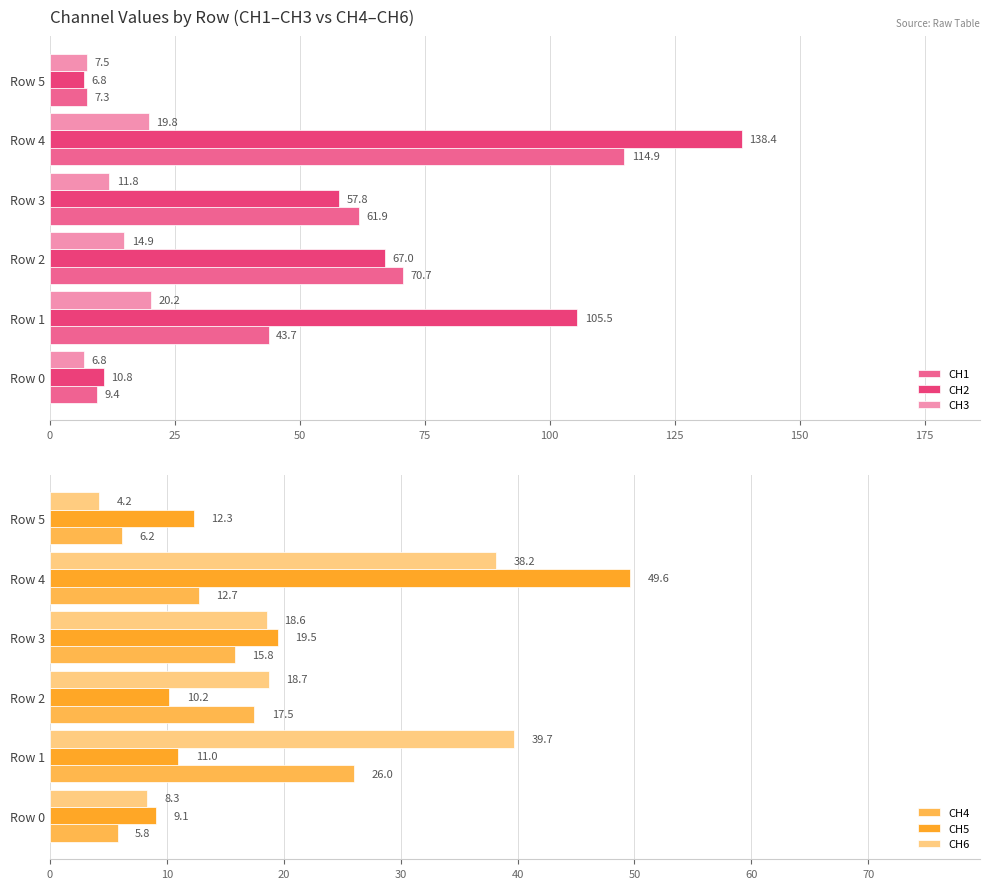

How many bars are there in each group?

6